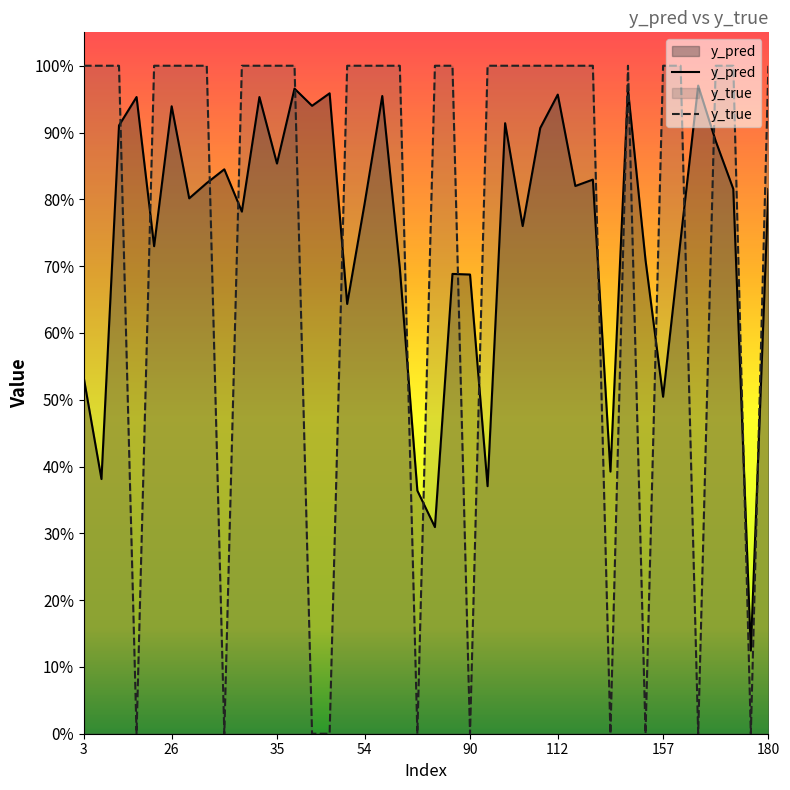

Does the chart display data point markers on the line(s)?

No